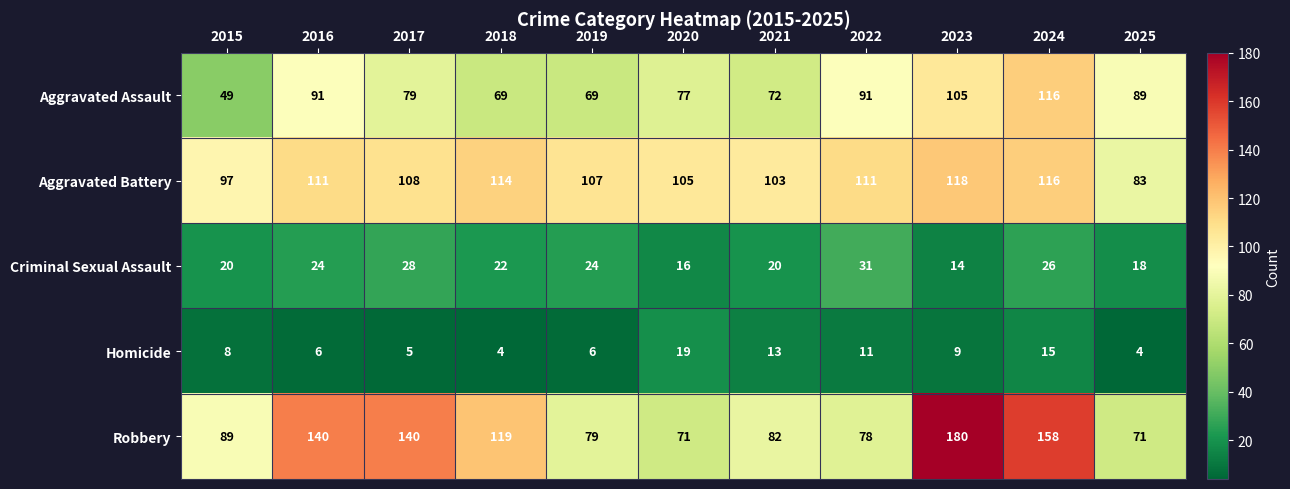

What is the difference between the maximum and minimum values in the Aggravated Assault series?

67